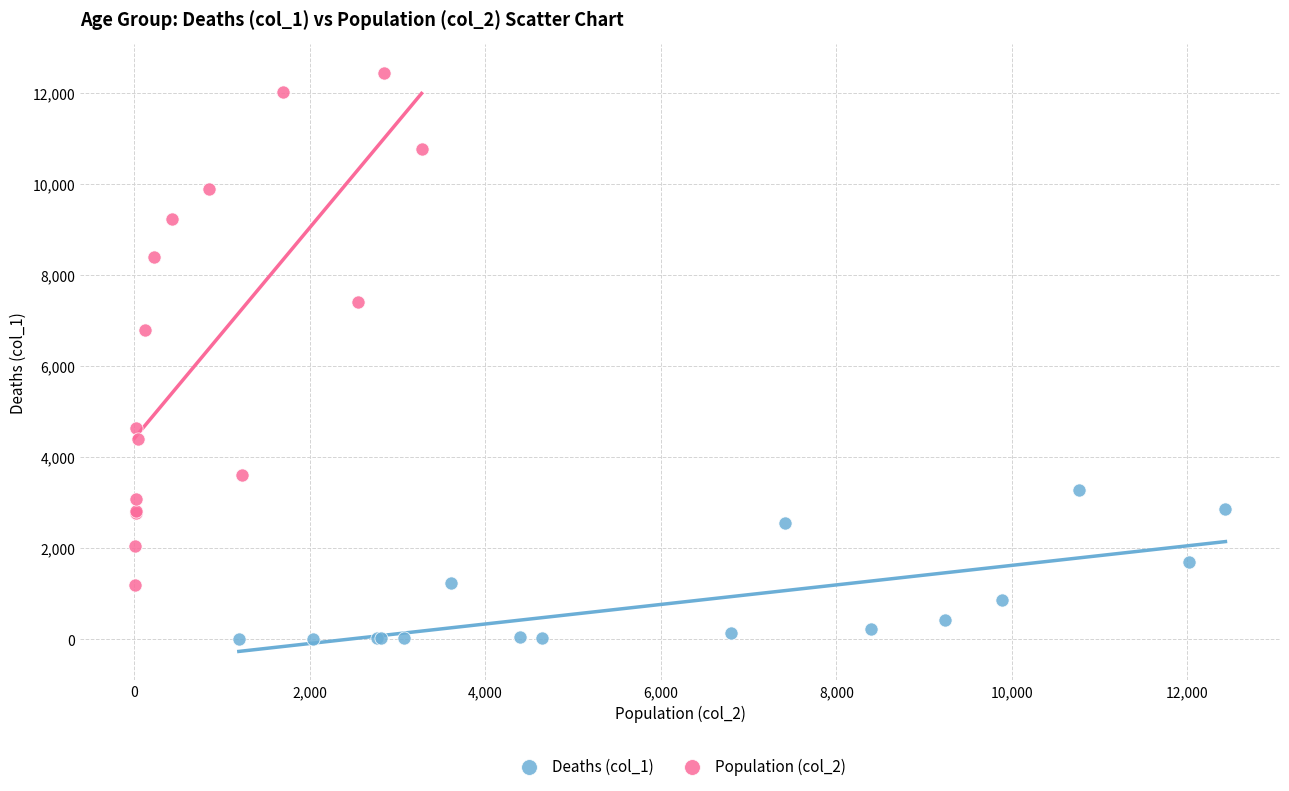

Which series reaches the minimum Y coordinate?

Deaths (col_1)